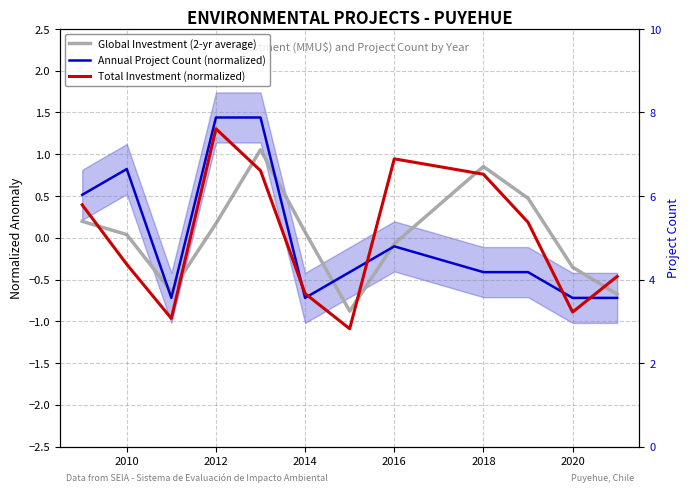

Which series has the largest total across all categories?

Global Investment (2-yr average)